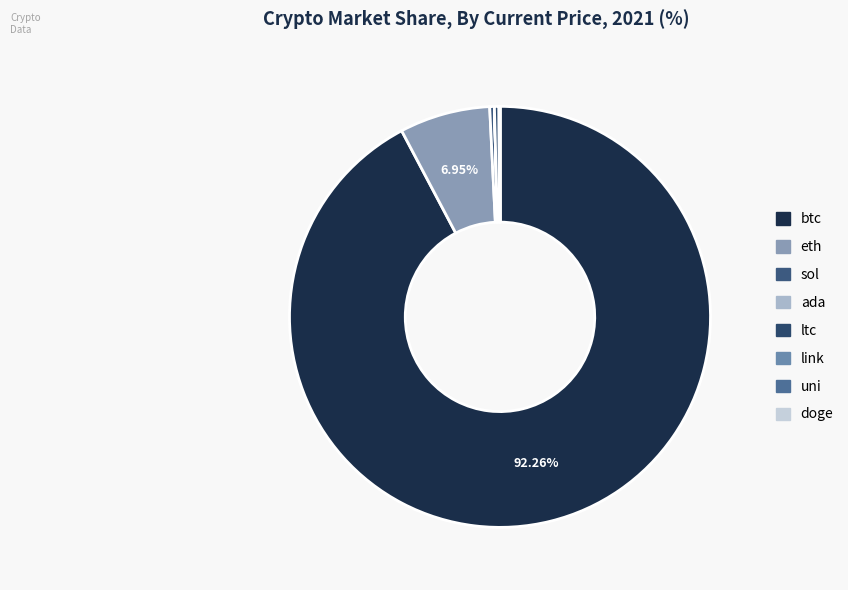

To the nearest percent, what is the average slice percentage?

12%